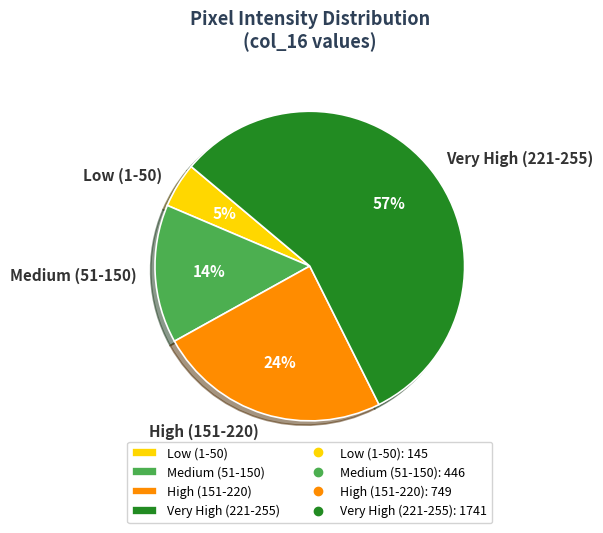

What is the smallest slice in the pie chart?

Low (1-50)